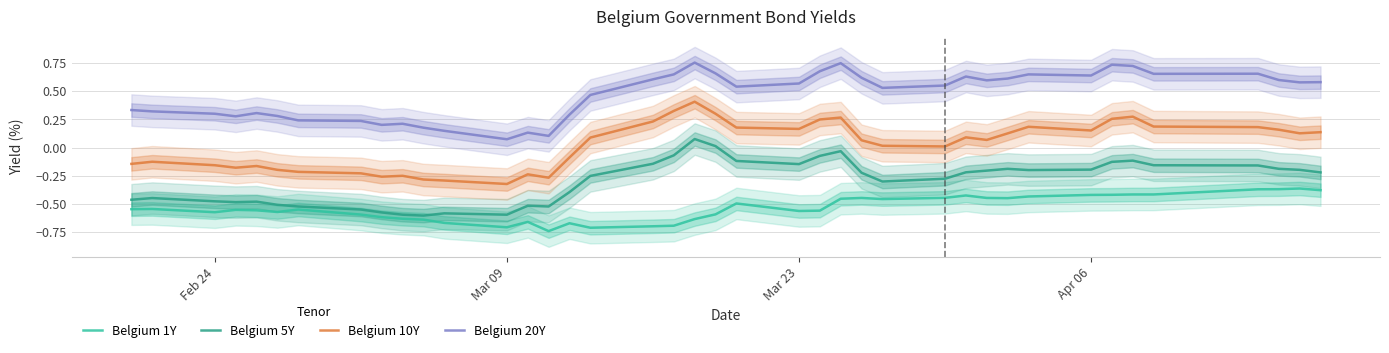

The Belgium 5Y series shows -1.1 at Mar 09. True or false?

False